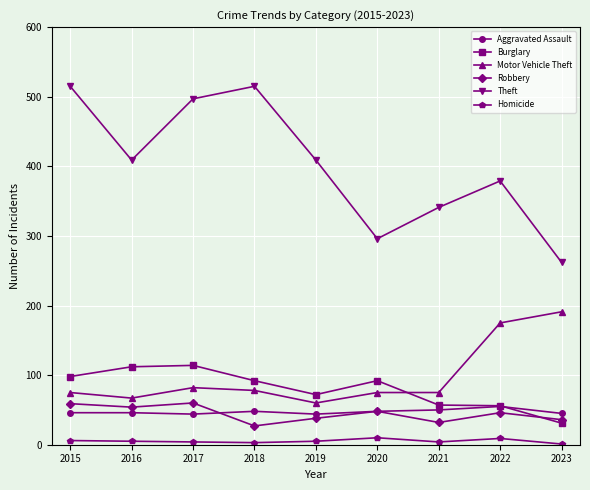

True or false: Aggravated Assault and Motor Vehicle Theft intersect in this chart.

False